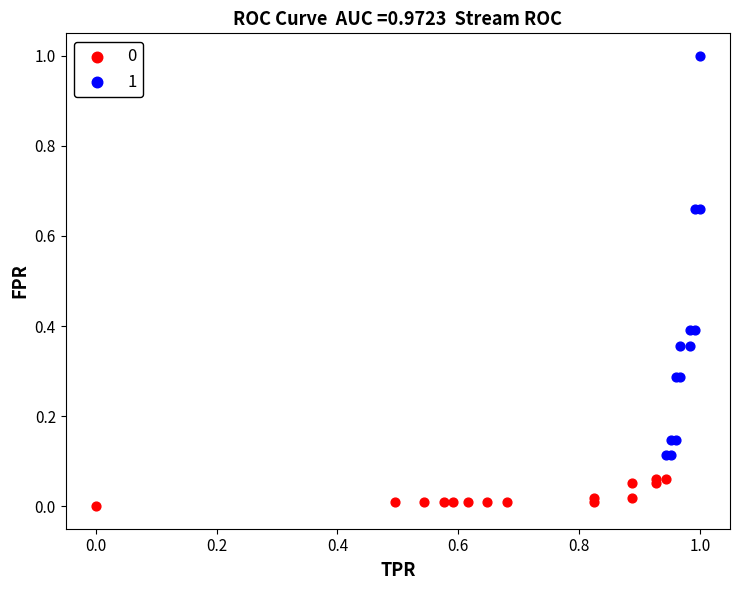

Which series has the widest spread of Y values?

1